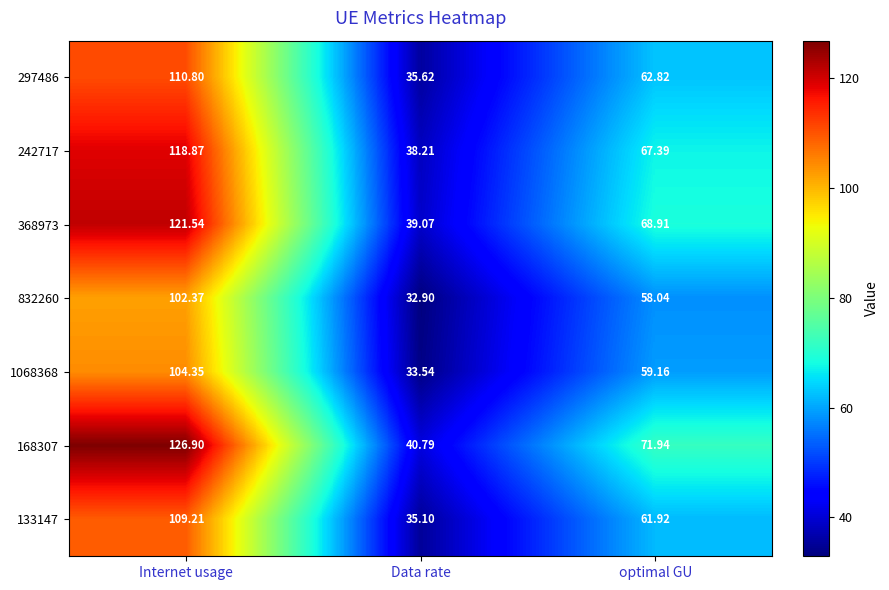

List the labels in order of 832260 value, largest first.

Internet usage, optimal GU, Data rate